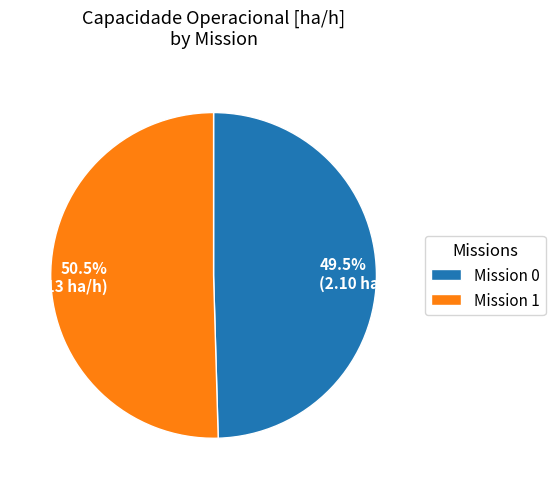

Does 50.5% (2.13 ha/h) account for over 50% of the chart?

Yes